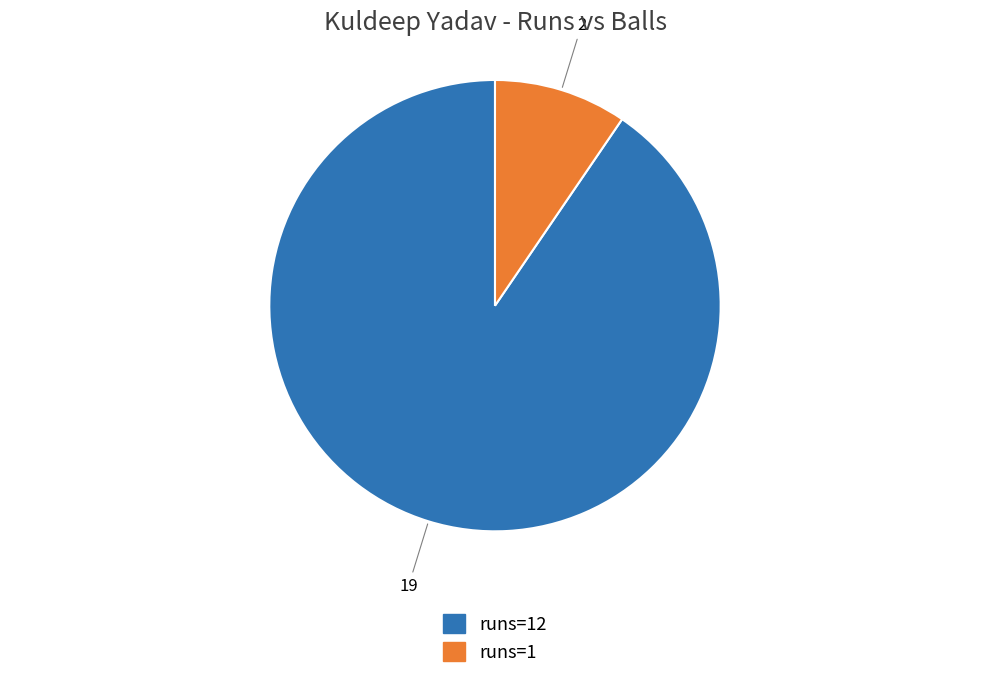

The runs=12 slice represents 81% of the pie. True or false?

False